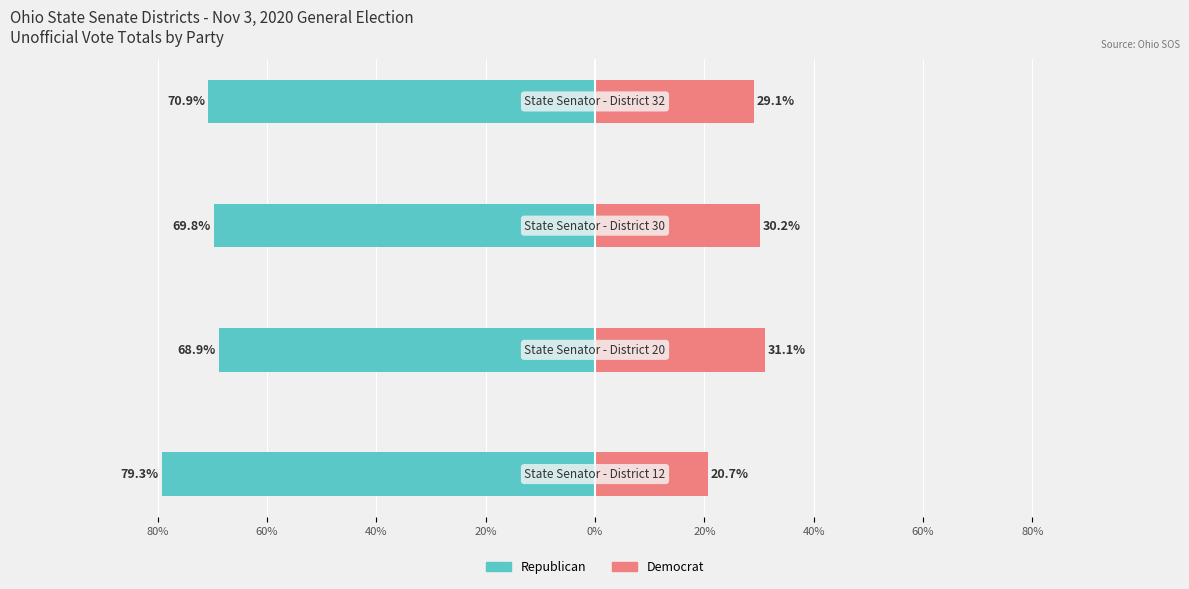

At how many categories does at least one series exceed -26?

4